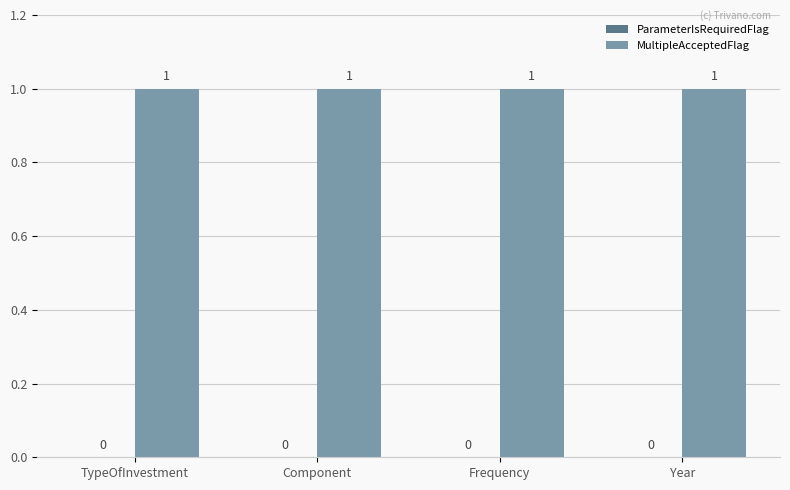

True or false: MultipleAcceptedFlag has a value of 1 at TypeOfInvestment.

True